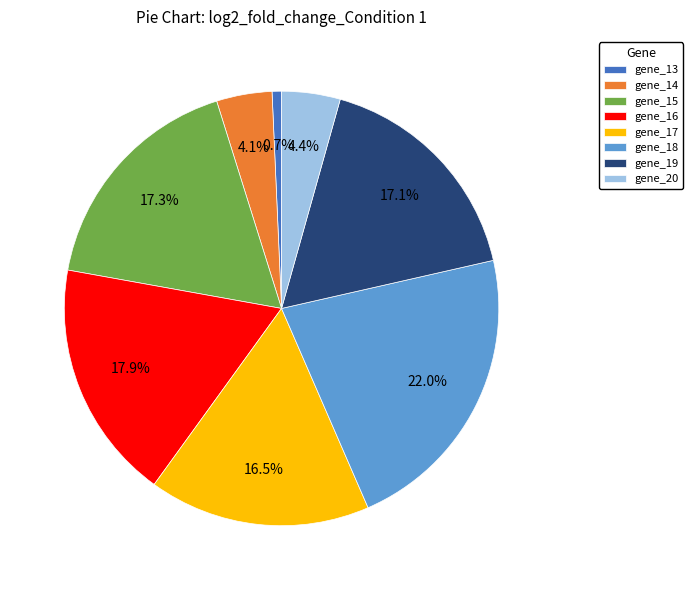

Which slice is the smallest?

gene_13